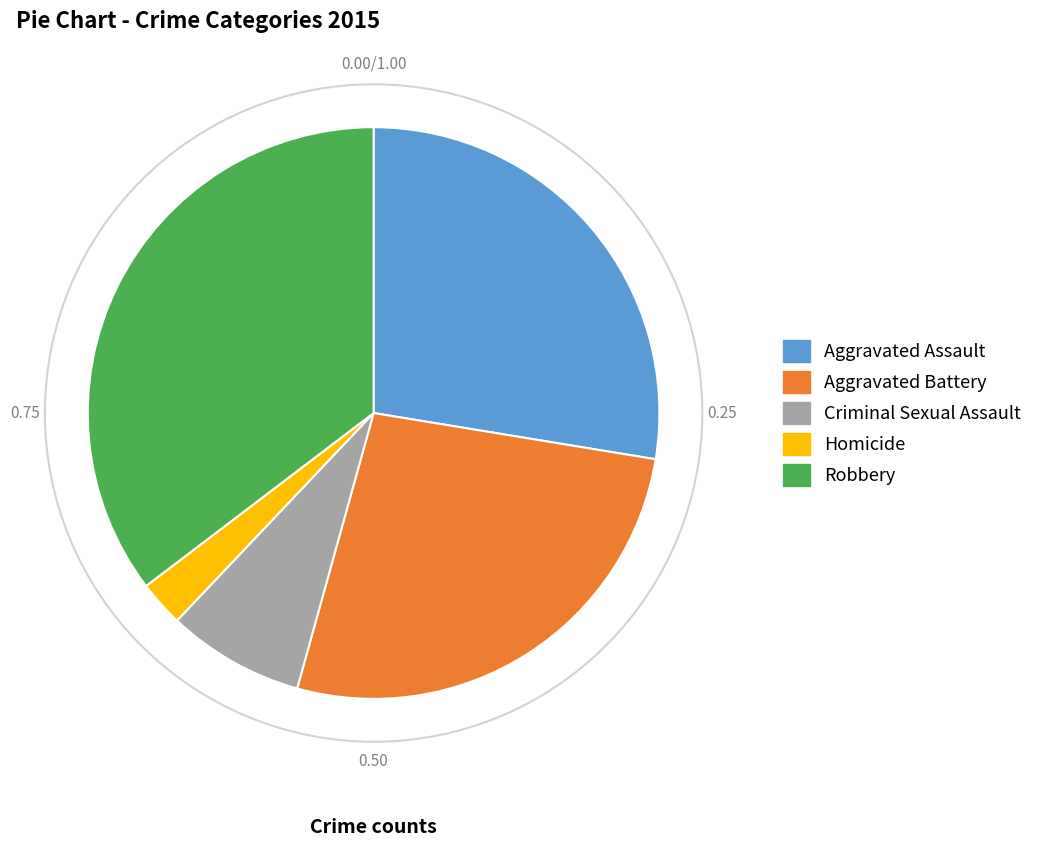

Rank the categories by value from lowest to highest.

Homicide, Criminal Sexual Assault, Aggravated Battery, Aggravated Assault, Robbery